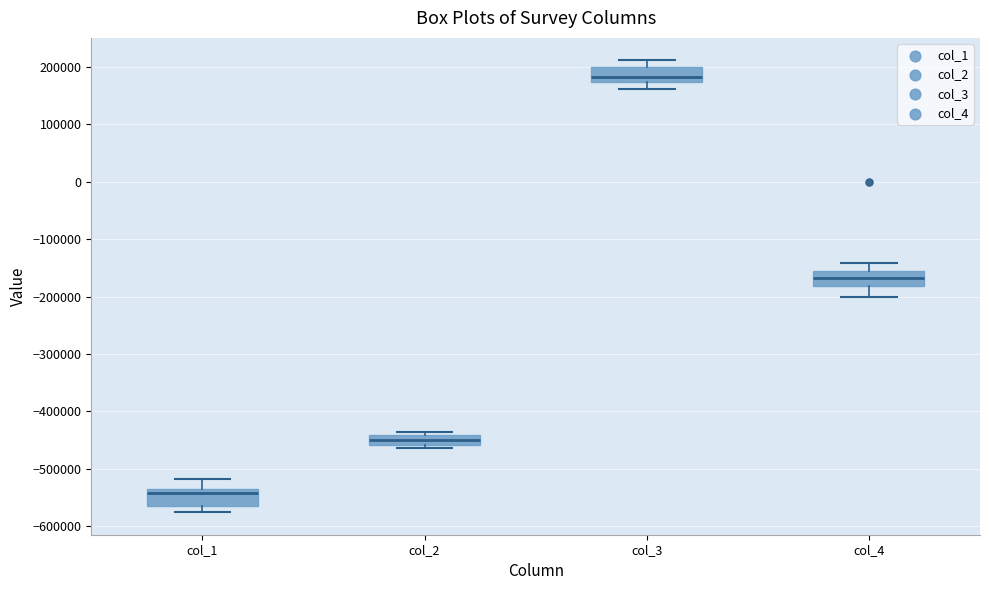

Which box has the highest median line?

col_3